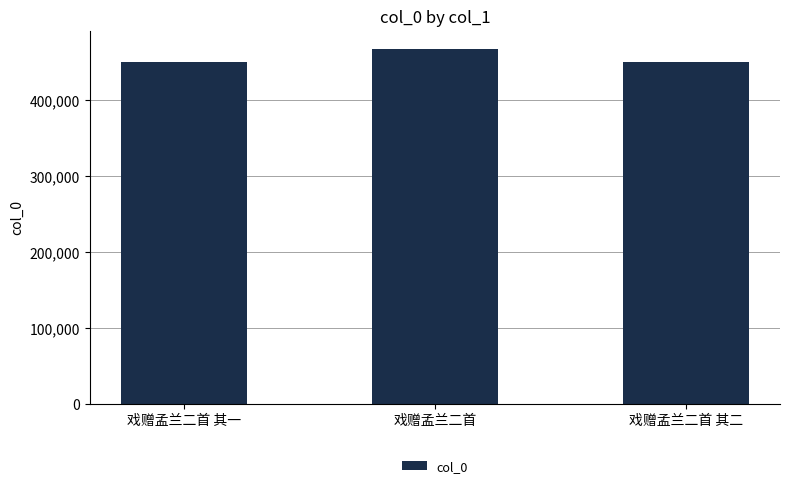

What is the label of the 3rd bar from the right?

戏赠孟兰二首 其一